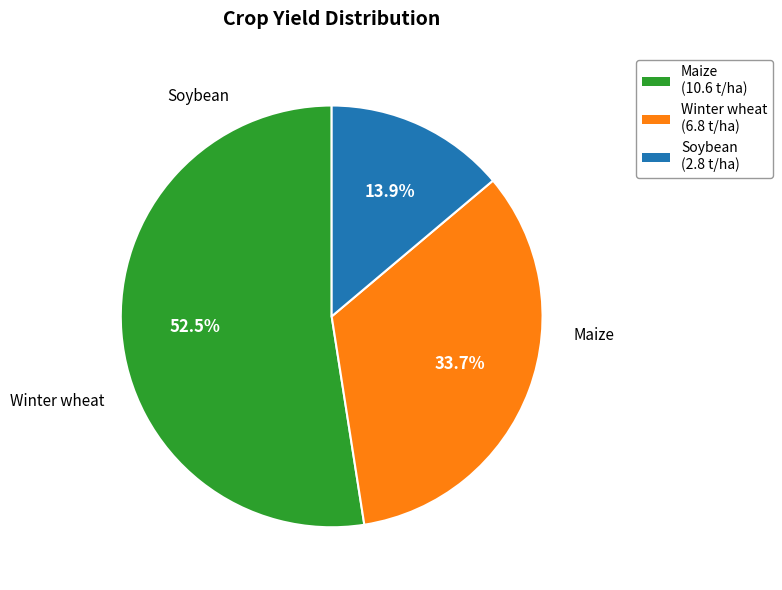

To the nearest percent, what percentage of the pie is Soybean?

14%